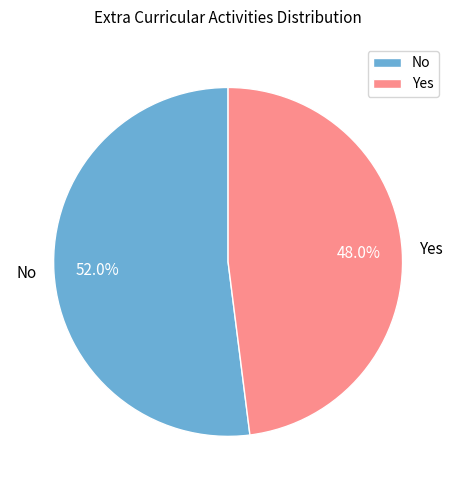

Rank the categories by value from highest to lowest.

No, Yes